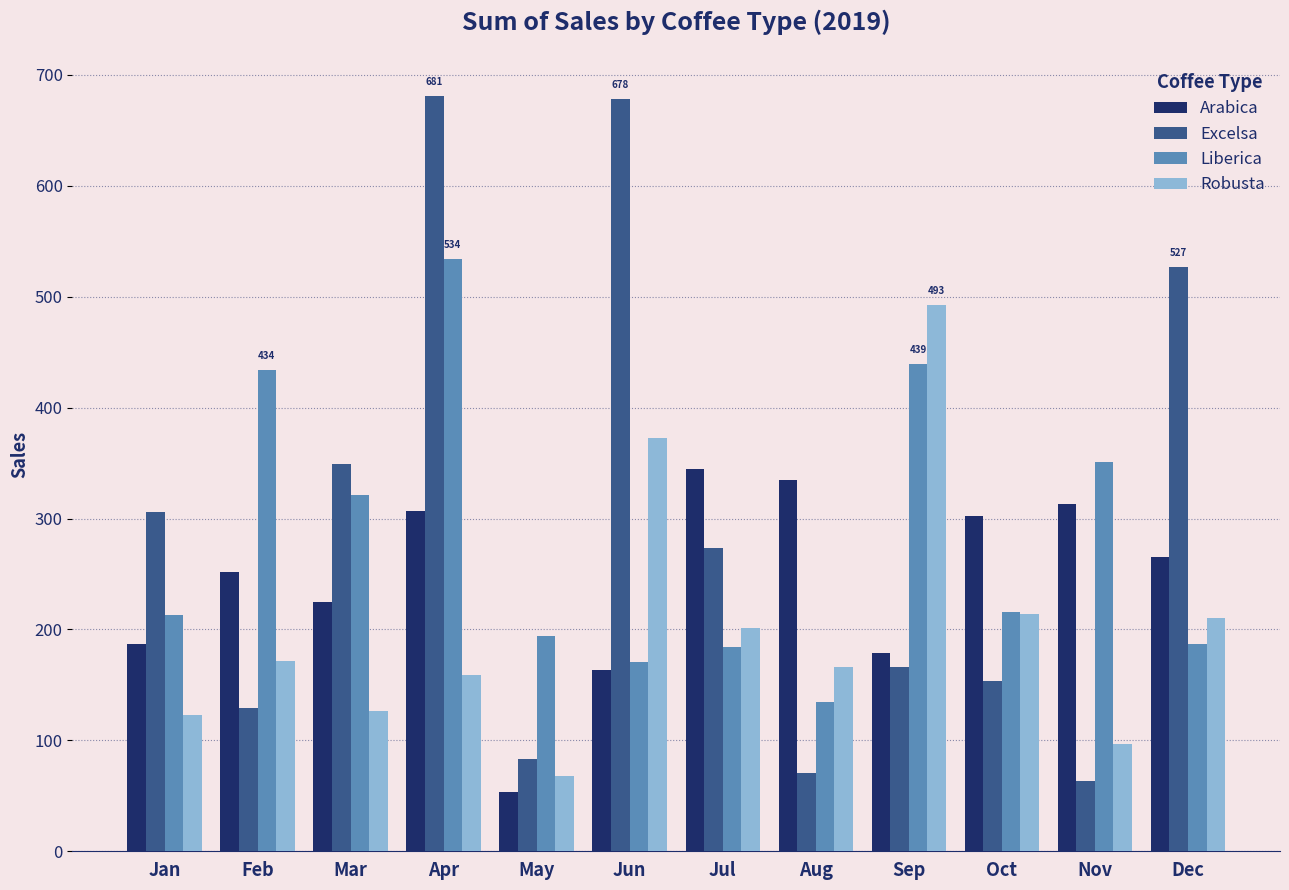

Count the number of data series in this chart.

4